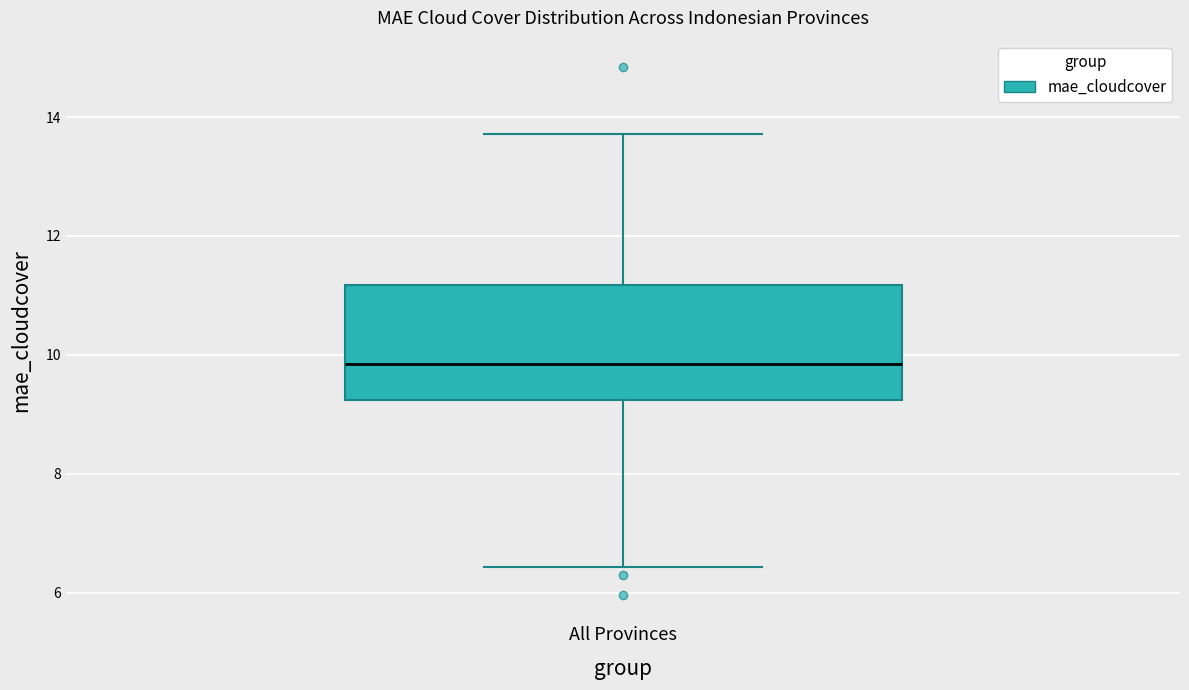

Transcribe this box plot: give where the median line is, the range the box spans, and where the two whiskers end, as read against the y-axis. The values are not printed on the chart, so give them approximately, as read against the axis.

median 9.8, box 9.2 to 11.2, whiskers 6.4 to 13.8